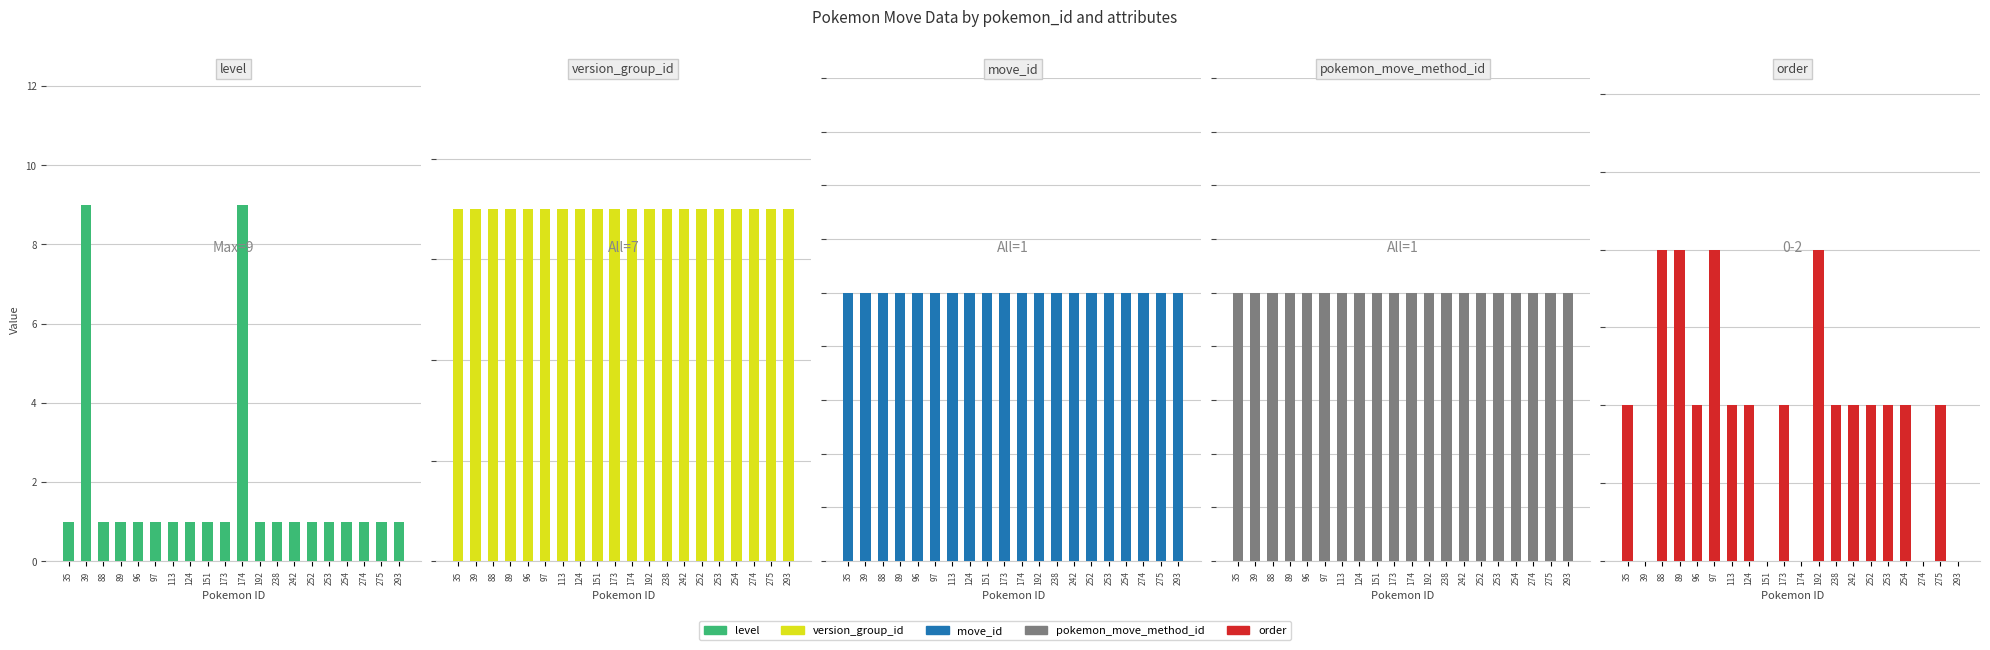

Does the chart contain any negative values?

No